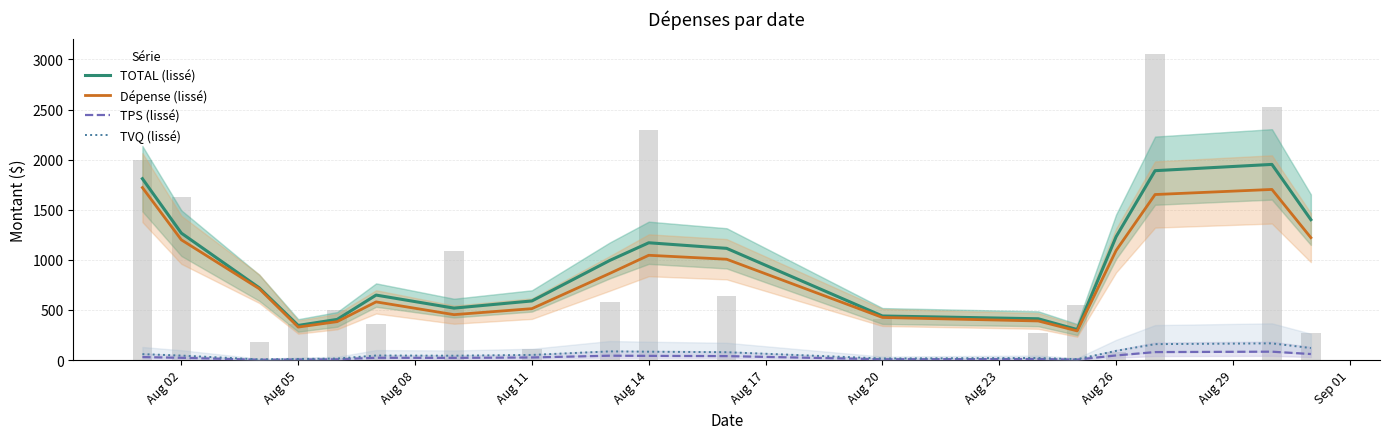

How many data points in Dépense (lissé) are less than 864?

9